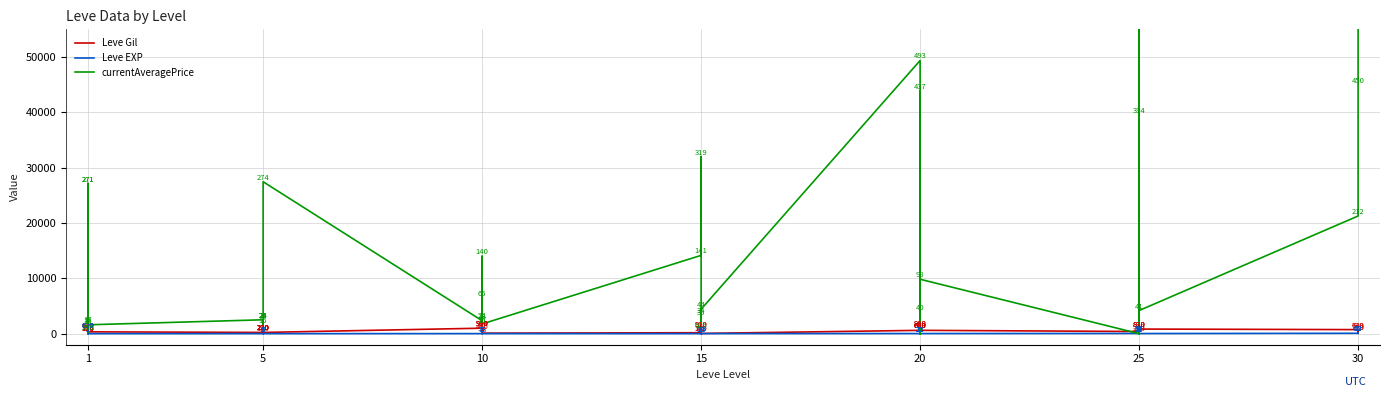

The value of currentAveragePrice at 25 is 62337. True or false?

False